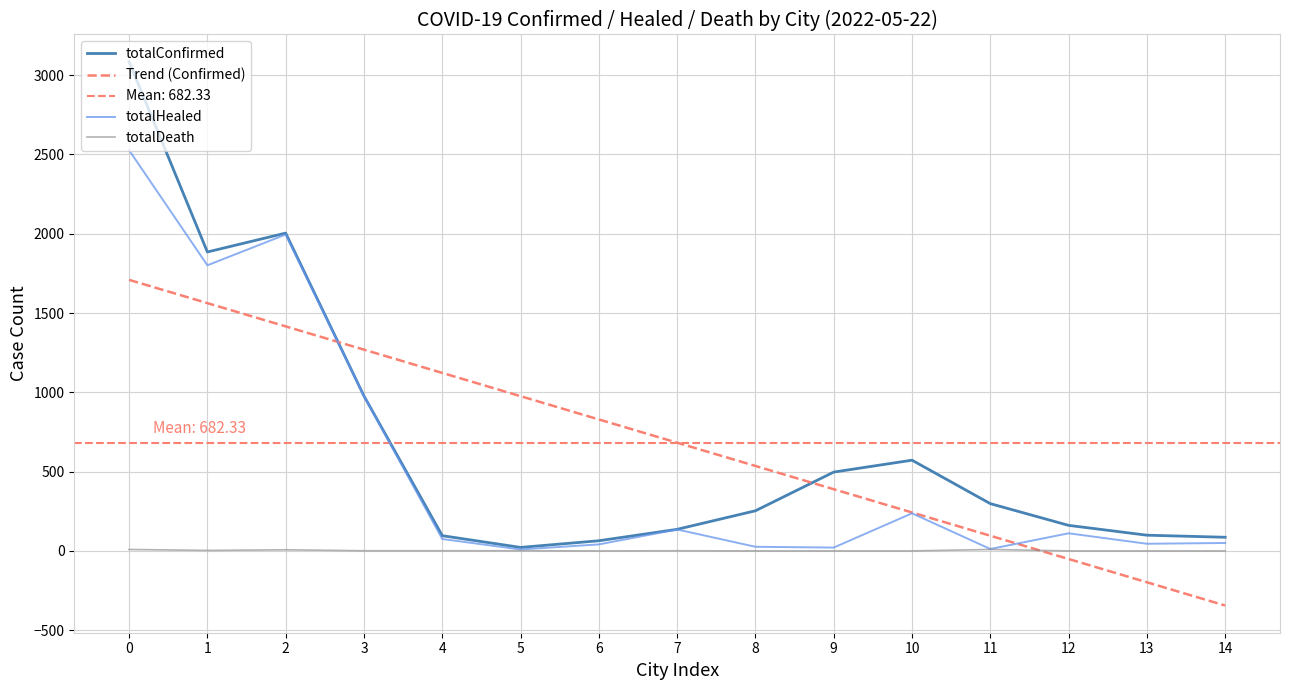

How many categories are shown in the chart?

15